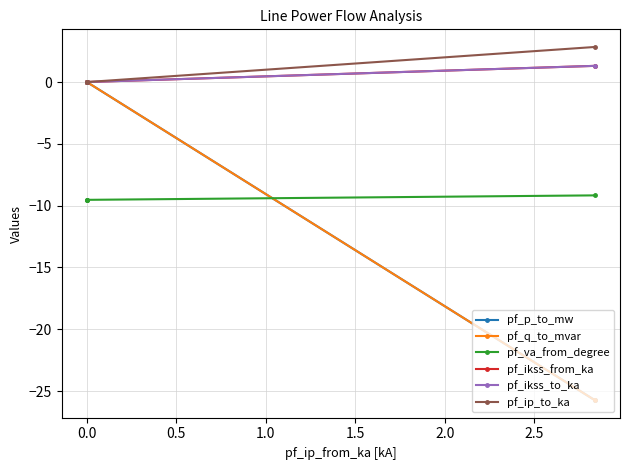

Which series has the largest total across all categories?

pf_ip_to_ka